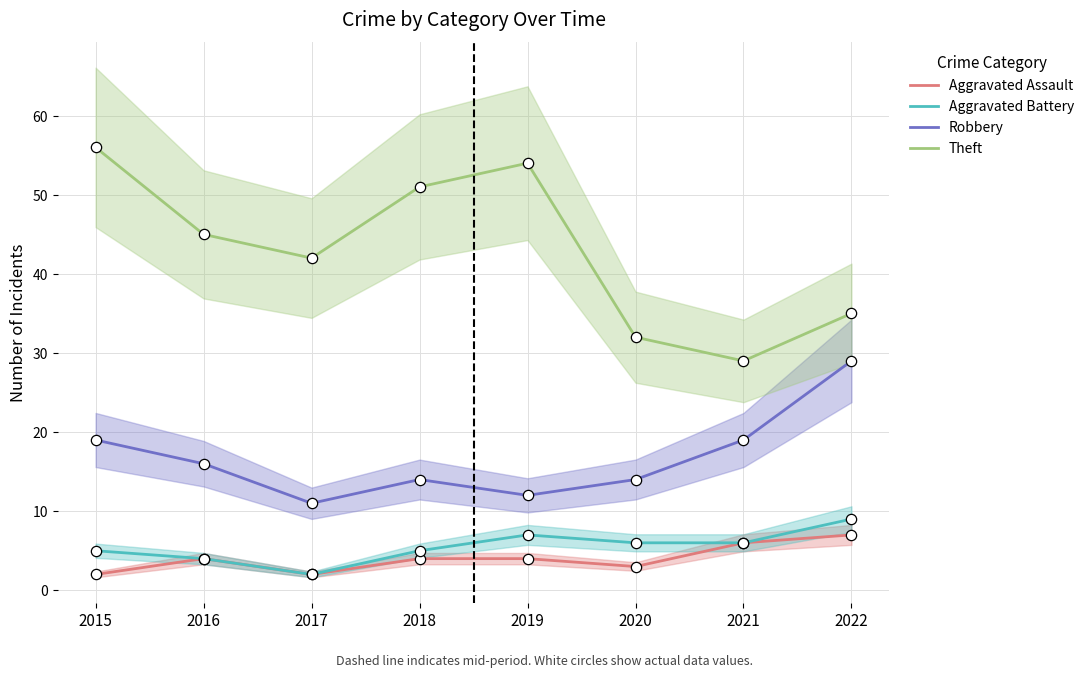

What are all the series names shown in the legend?

Aggravated Assault, Aggravated Battery, Robbery, Theft